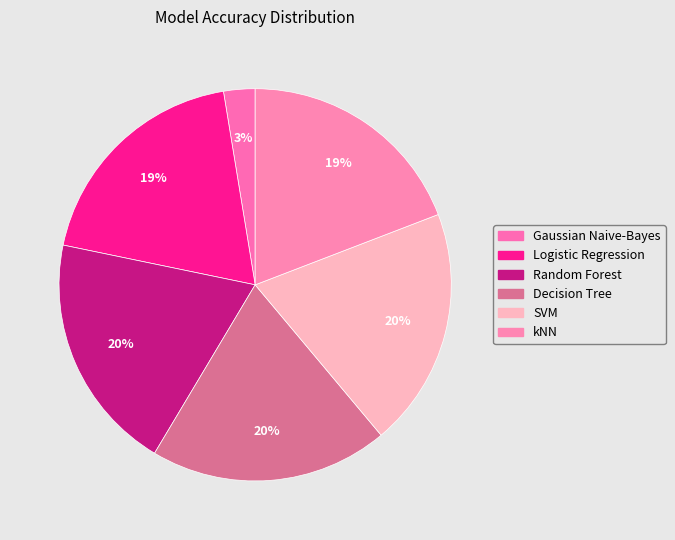

Between kNN and Random Forest, which is larger?

Random Forest